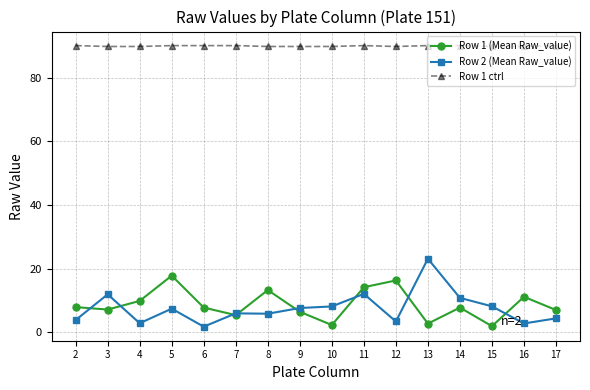

At which label does Row 1 (Mean Raw_value) first exceed 7?

2